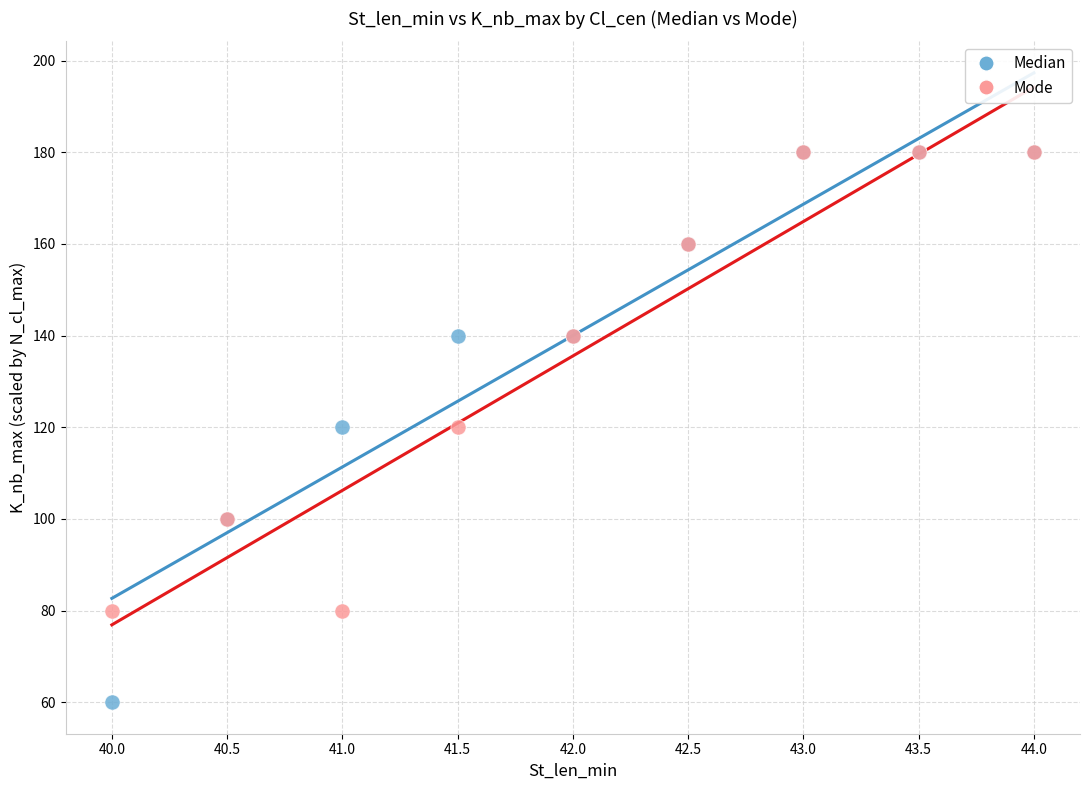

What are all the series names shown in the legend?

Median, Mode